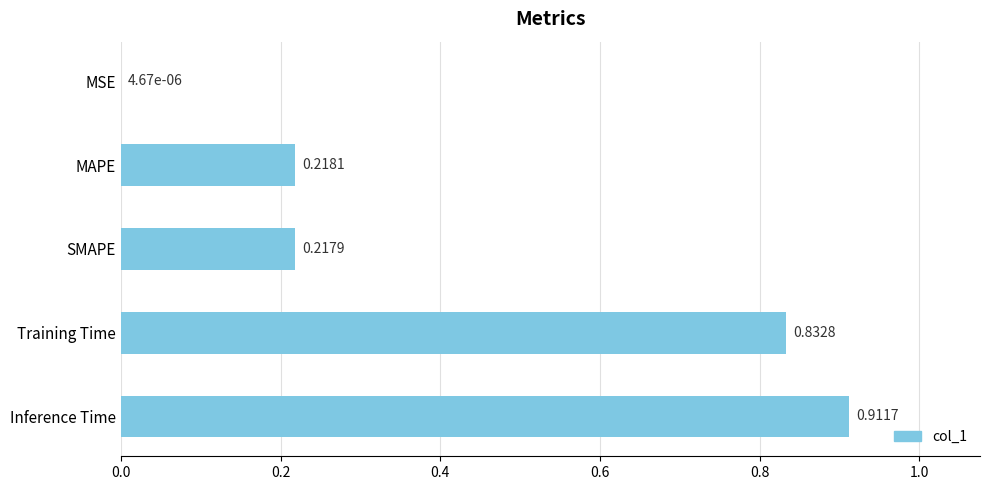

Where is the data nearest to the value 0?

MSE